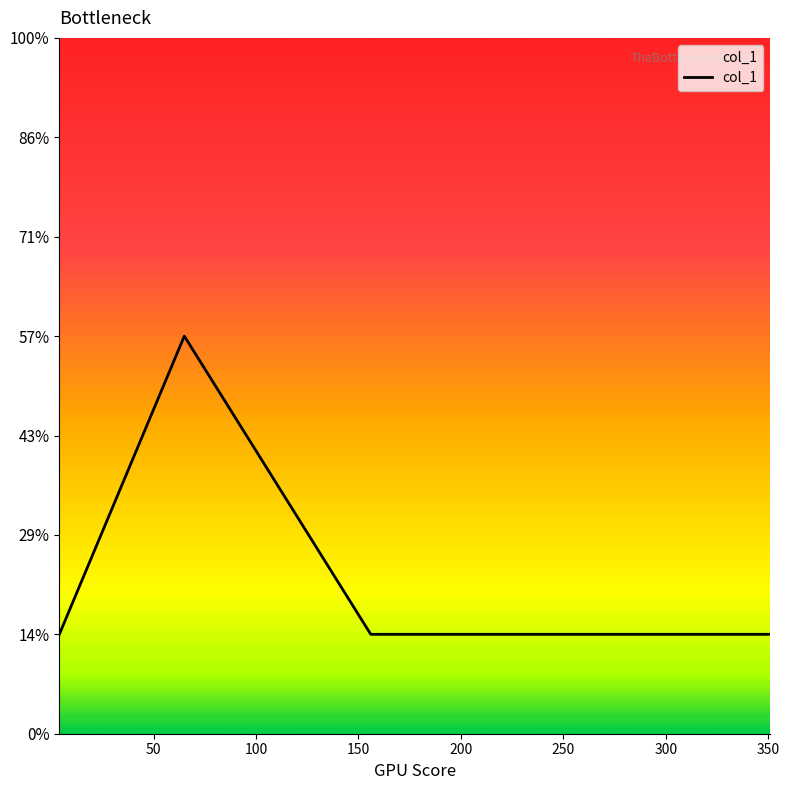

Is this an area chart (filled region under the line)?

Yes